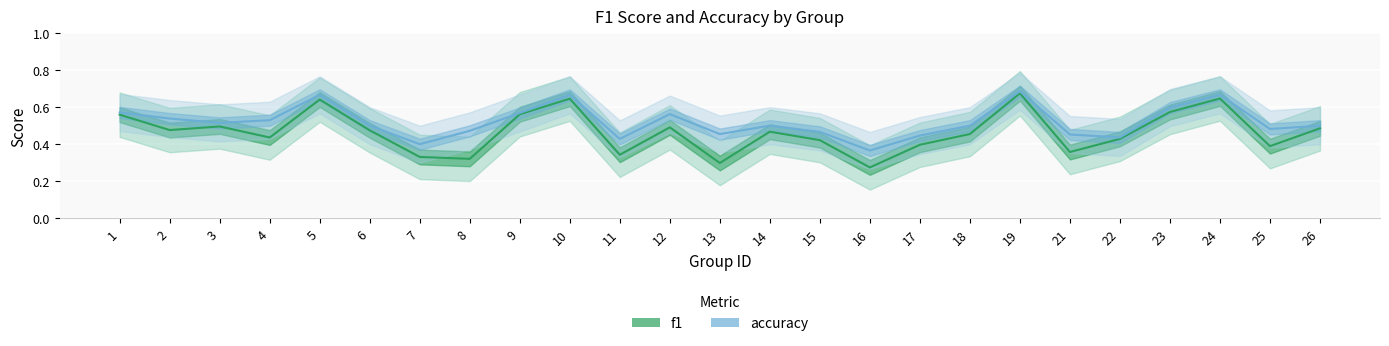

What is the smallest value displayed?

0.3